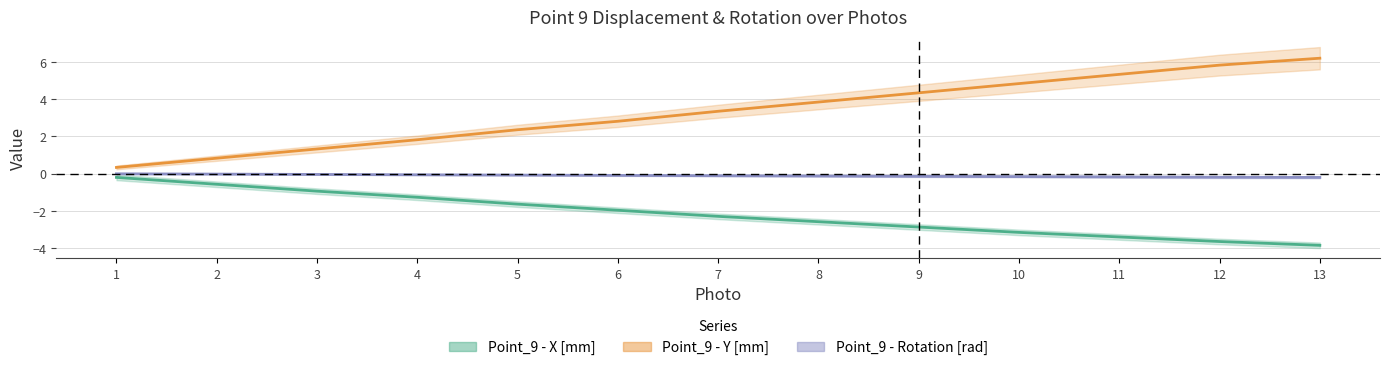

True or false: Point_9 - X [mm] has a value of -1.3 at 4.

True